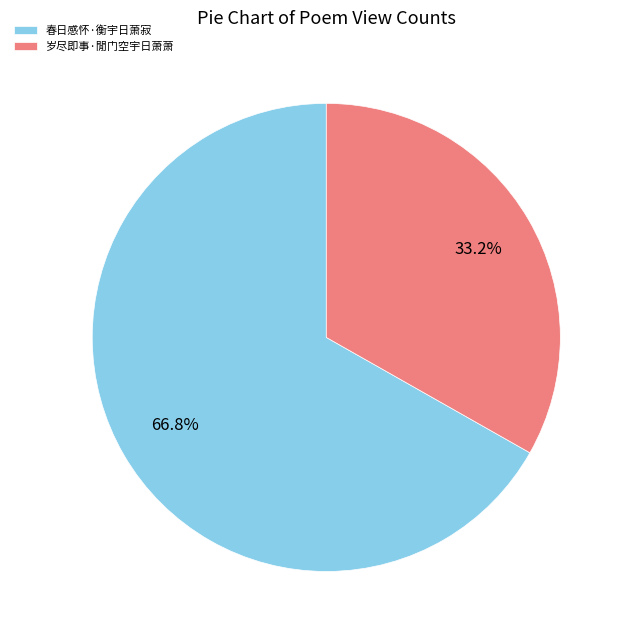

What percentage is the 春日感怀·衡宇日萧寂 slice, to the nearest percent?

67%